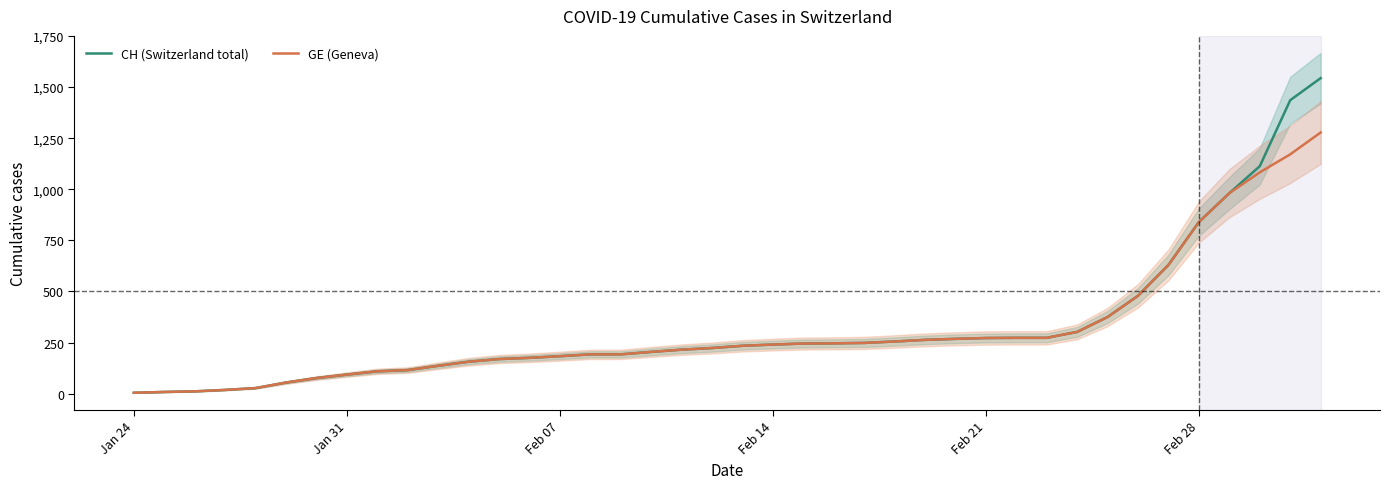

What is the minimum value shown in the chart?

4